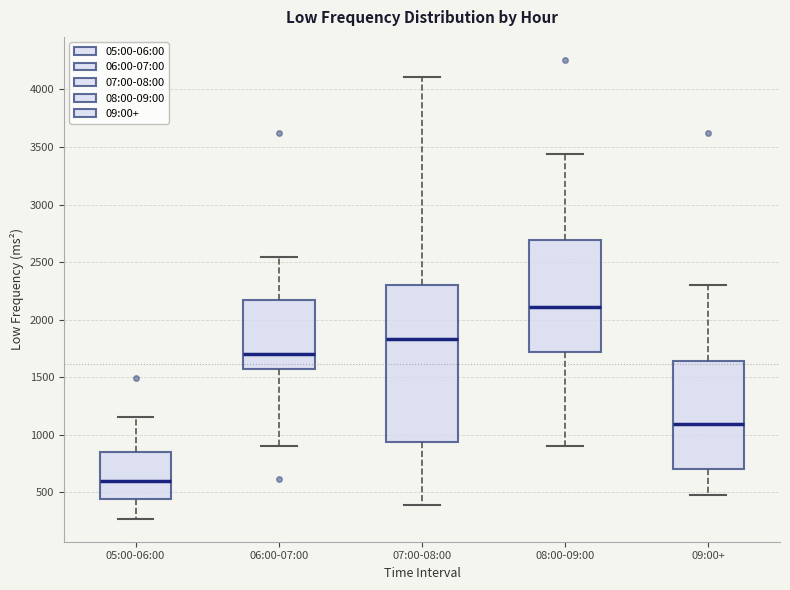

Which box is the tallest, from its lower edge to its upper edge?

07:00-08:00